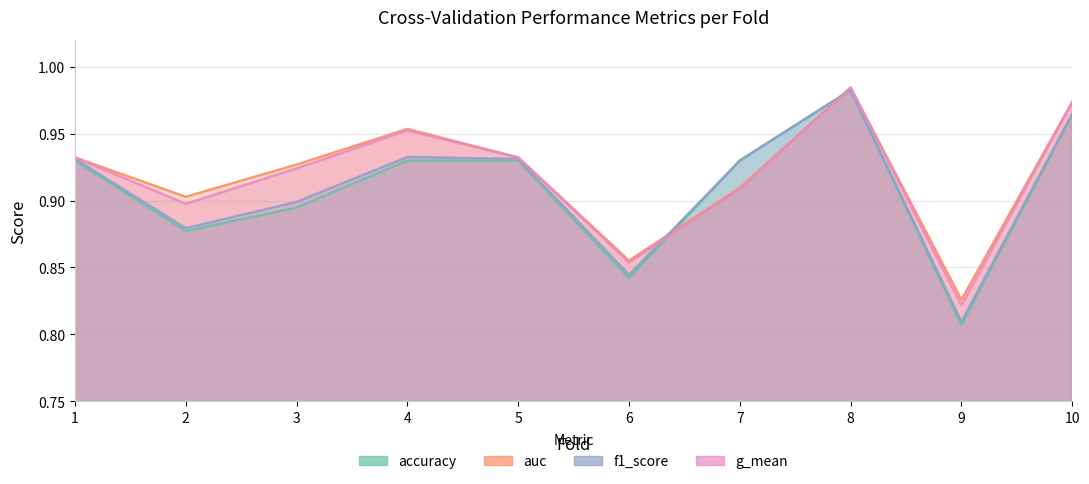

Which series ends up on top after the final intersection of accuracy and auc?

auc